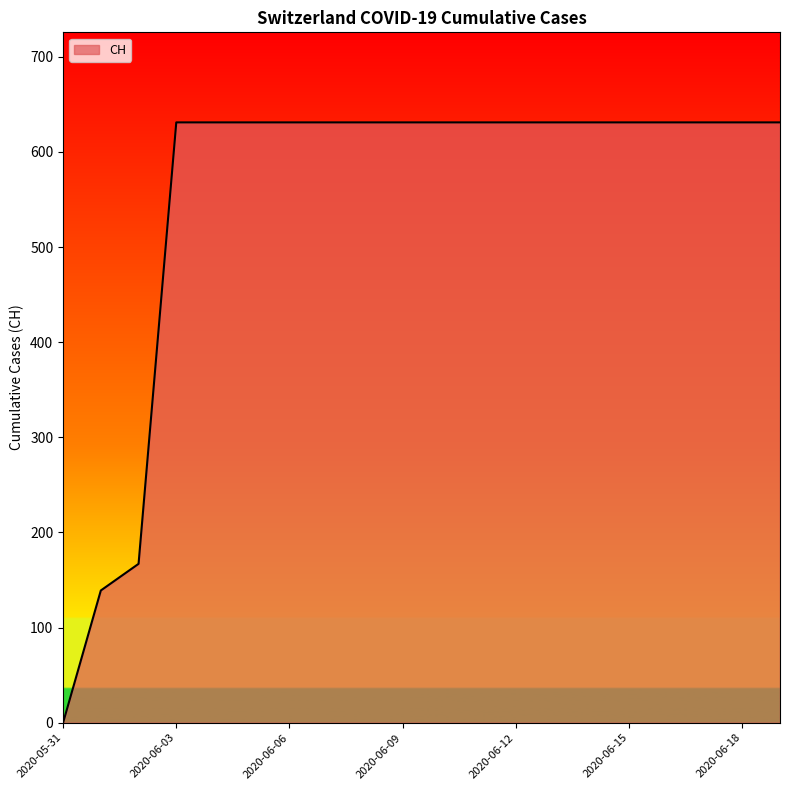

What is the maximum value shown in the chart?

631